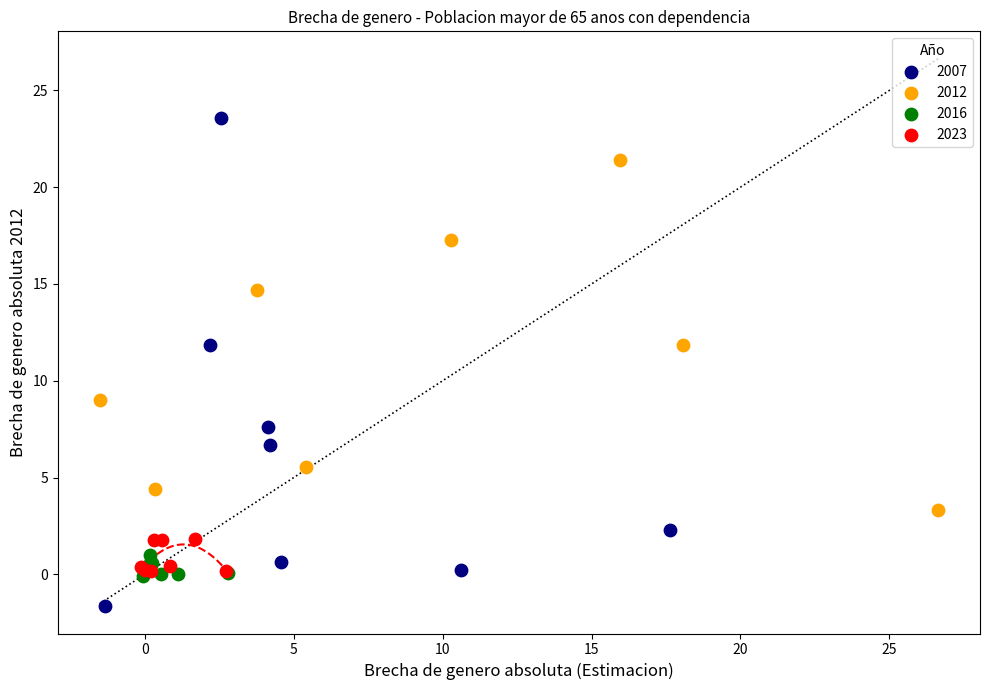

Which series reaches the minimum Y coordinate?

2007